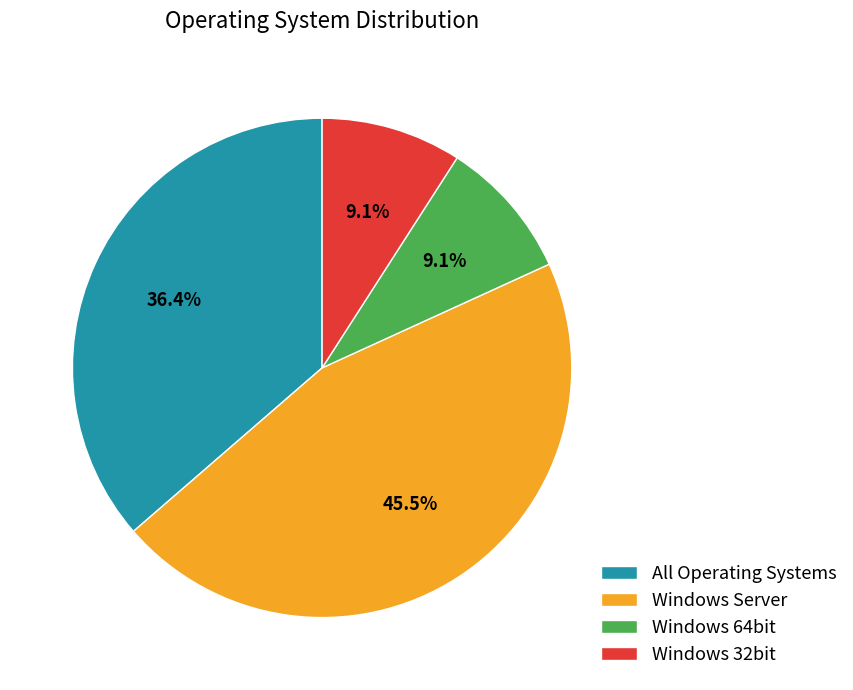

Does any single category account for the majority?

No